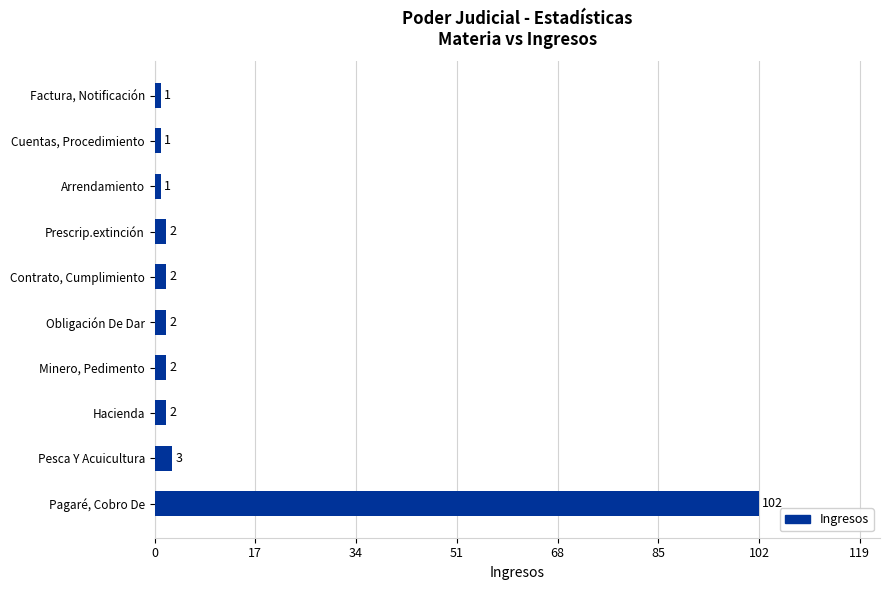

Does the chart contain stacked bars?

No